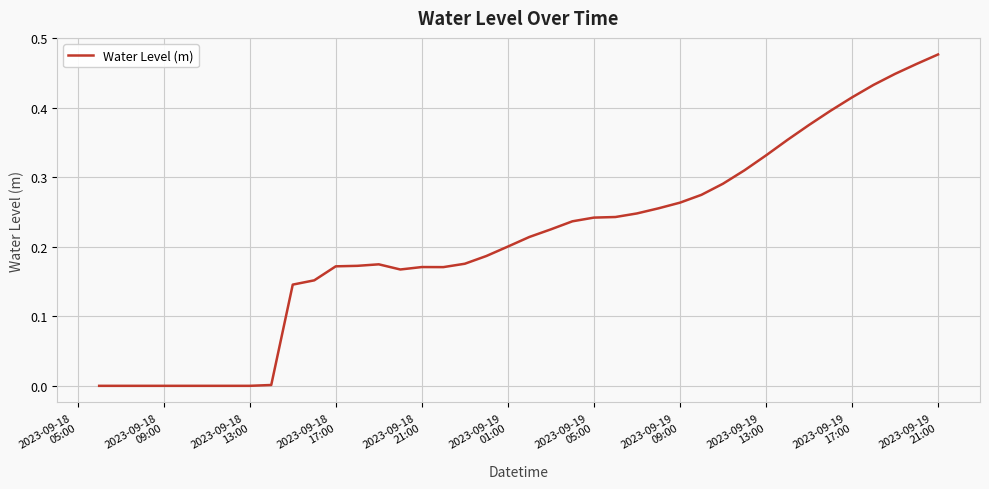

Which category has the highest value across all series?

2023-09-19
21:00